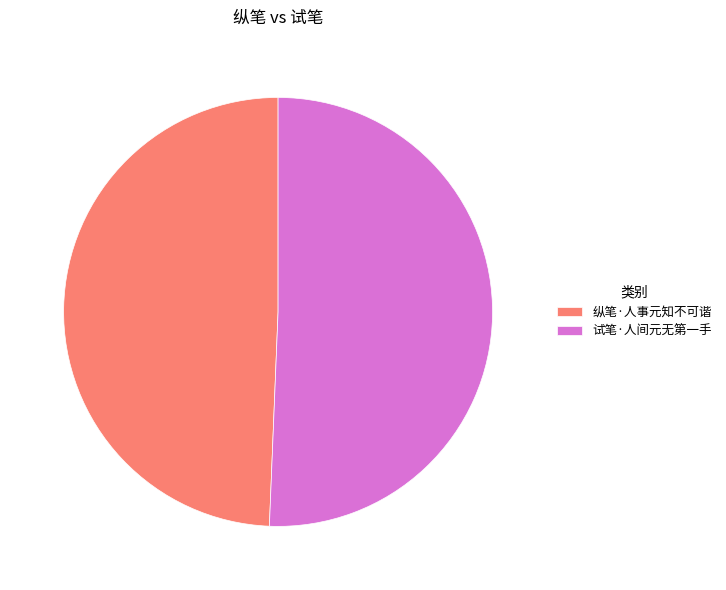

Is 试笔·人间元无第一手 the majority of the pie?

Yes